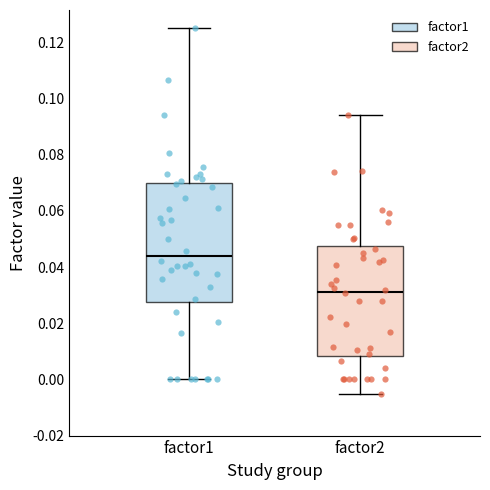

Where does the median line of the box for factor1 sit on the y-axis? The values are not printed on the chart, so give them approximately, as read against the axis.

0.044